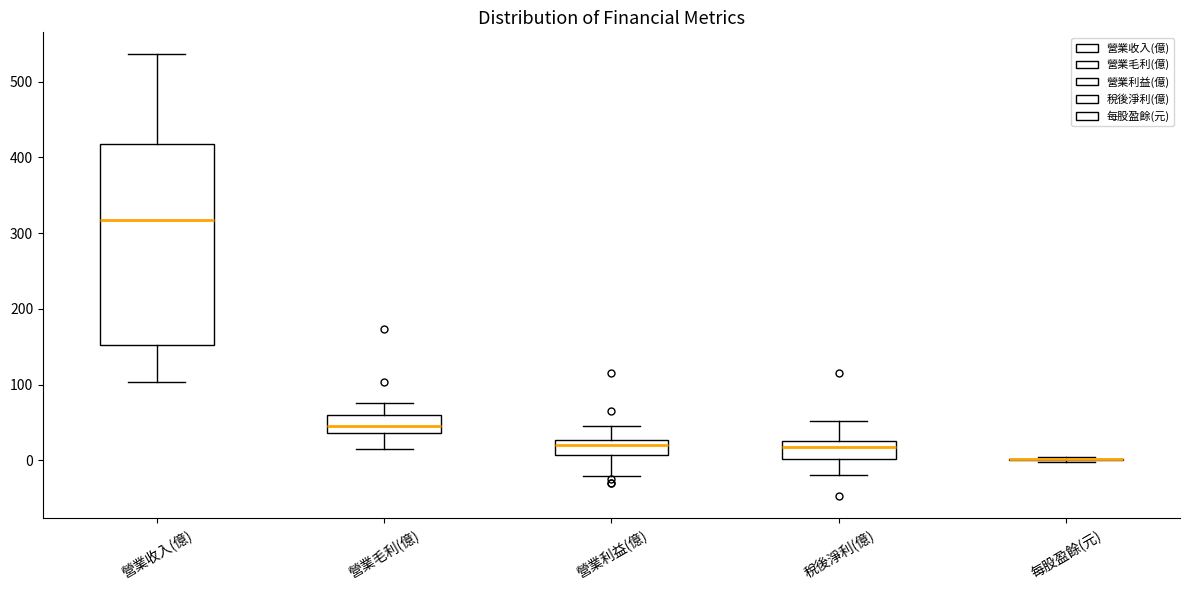

Reading left to right, read every box against the y-axis: the position of its median line, the range the box covers, and the ends of its whiskers. The values are not printed on the chart, so give them approximately, as read against the axis.

營業收入(億): median 320, box 150 to 420, whiskers 100 to 540
營業毛利(億): median 50, box 40 to 60, whiskers 20 to 80
營業利益(億): median 20, box 10 to 30, whiskers -20 to 50
稅後淨利(億): median 20, box 0 to 30, whiskers -20 to 50
每股盈餘(元): box collapsed to a line at 0, whiskers 0 to 0